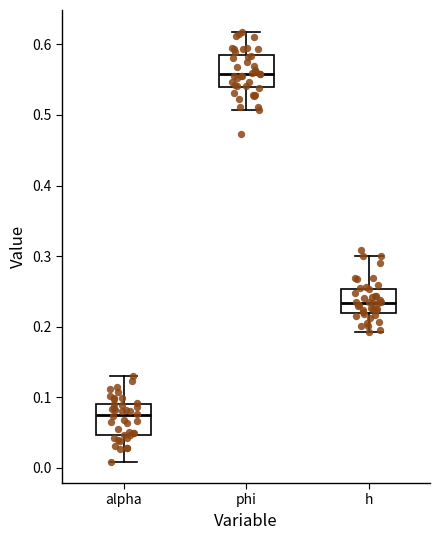

Reading left to right, transcribe this box plot: for each box, give where its median line is, the range the box spans, and where its two whiskers end, as read against the y-axis. The values are not printed on the chart, so give them approximately, as read against the axis.

alpha: median 0.07, box 0.05 to 0.09, whiskers 0.01 to 0.13
phi: median 0.56, box 0.54 to 0.58, whiskers 0.51 to 0.62
h: median 0.23, box 0.22 to 0.25, whiskers 0.19 to 0.30